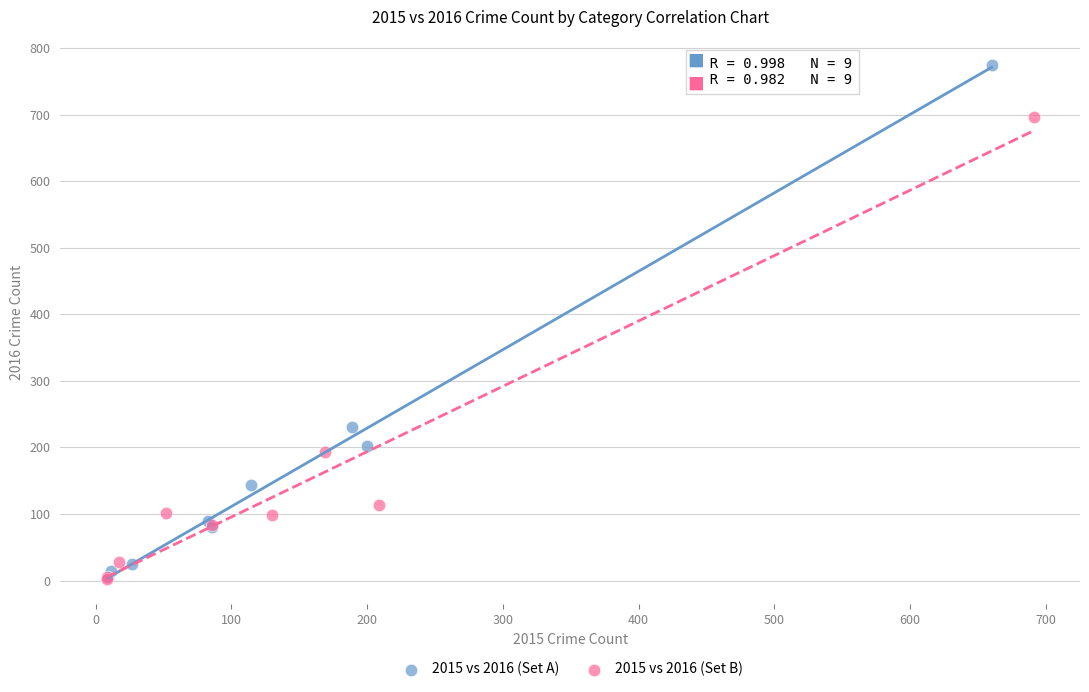

Which series has the widest spread of Y values?

2015 vs 2016 (Set A)